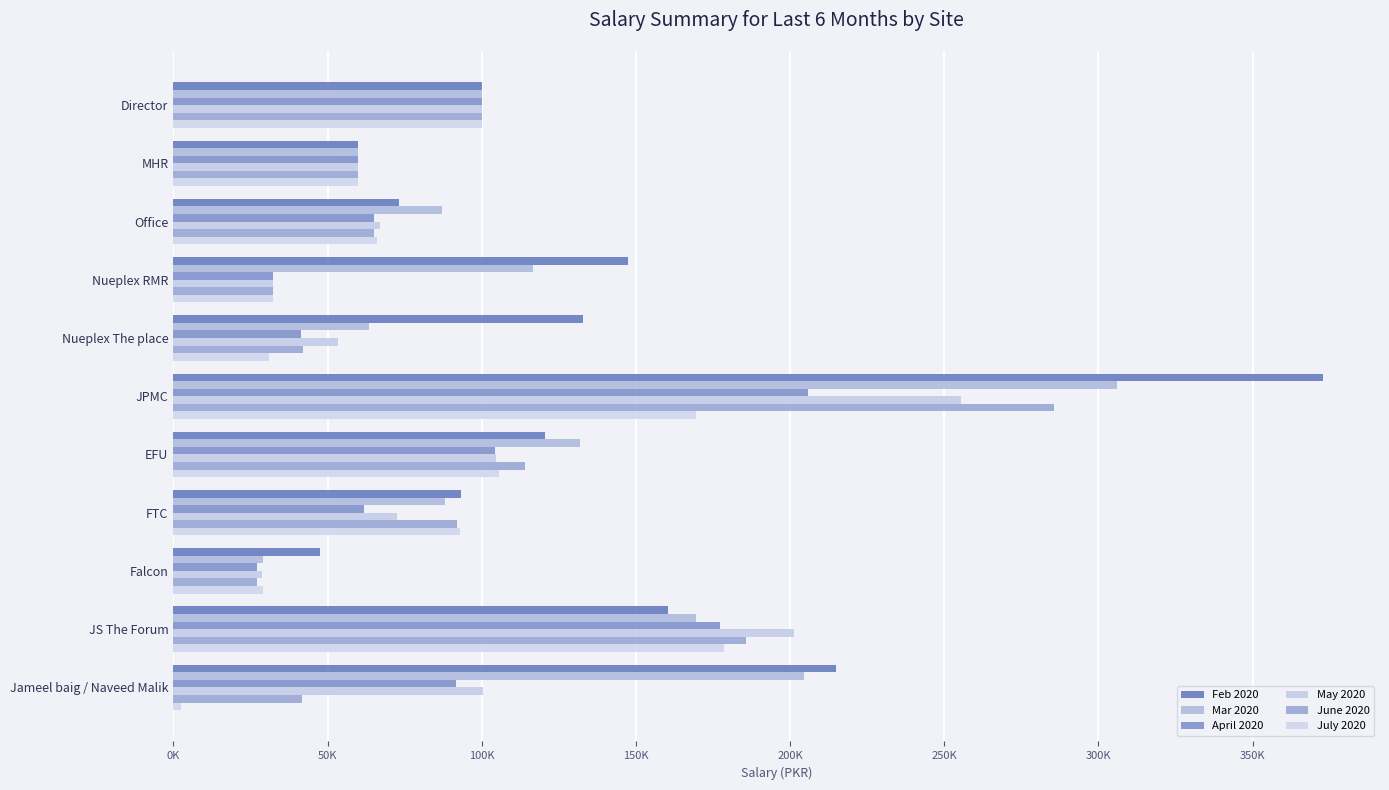

Does the chart contain stacked bars?

No